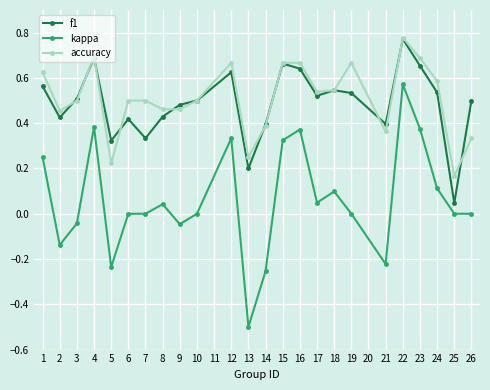

Which series has the largest range (max minus min)?

kappa